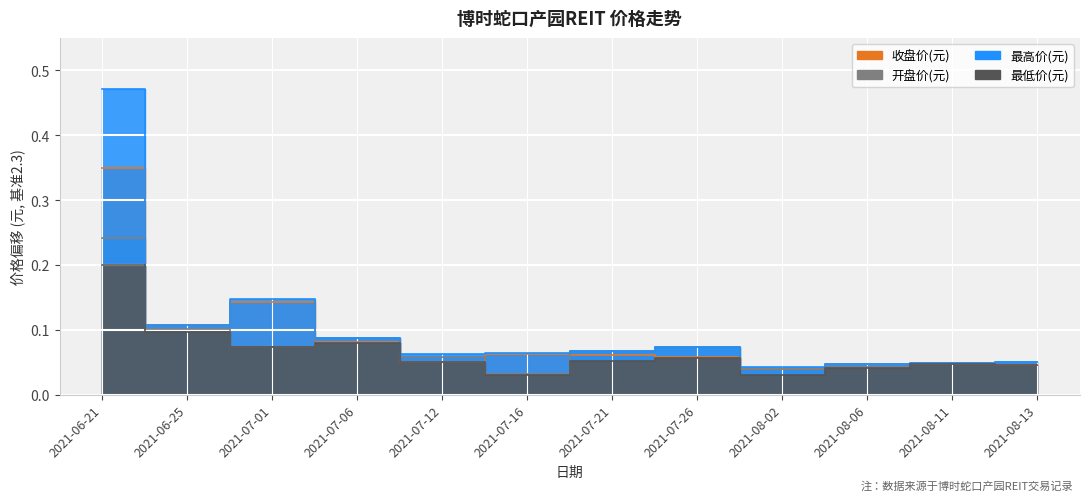

Rank the series by their maximum value, from lowest to highest.

最低价(元), 开盘价(元), 收盘价(元), 最高价(元)